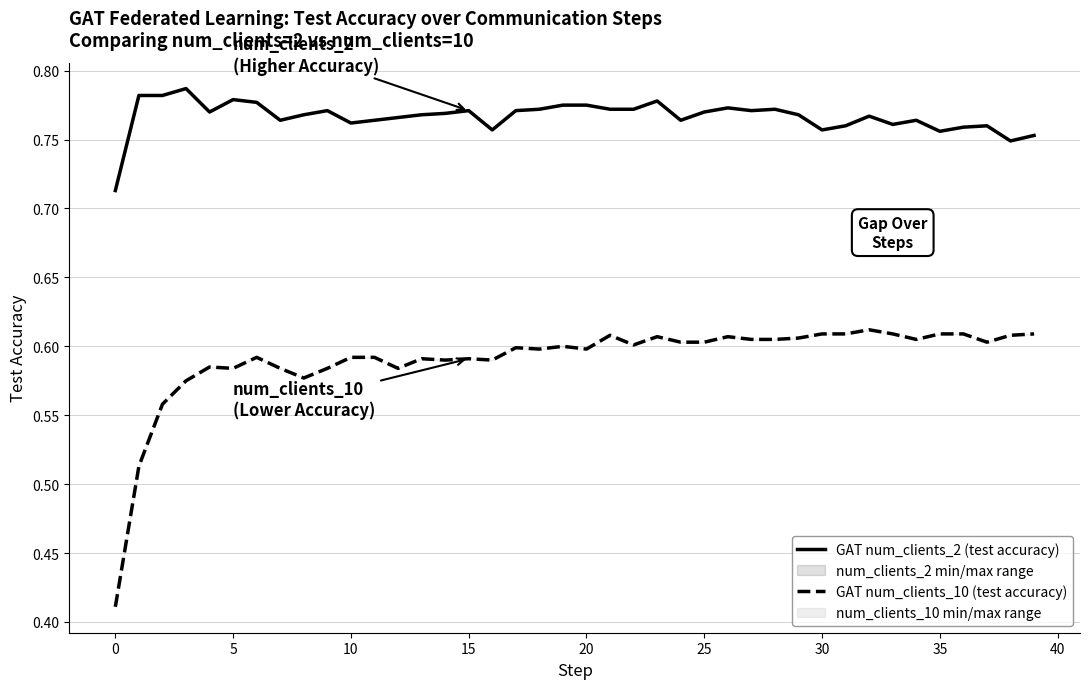

Is the value of GAT num_clients_10 (test accuracy) at 19 greater than the value of GAT num_clients_2 (test accuracy) at 38?

No